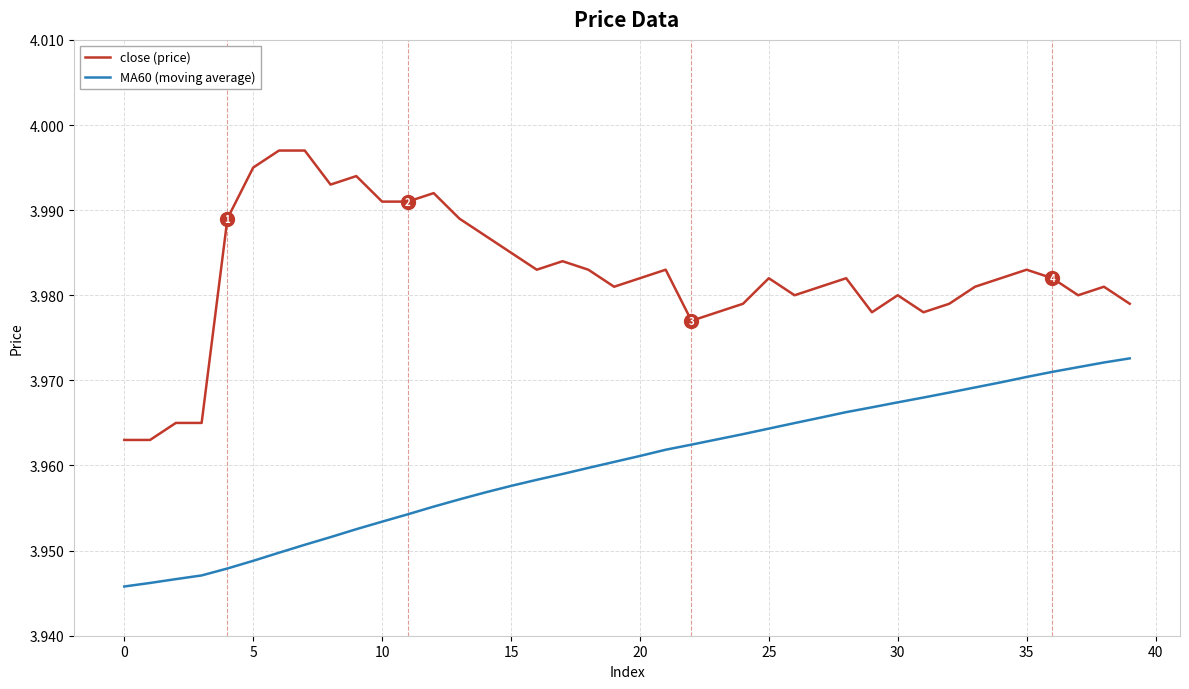

List the series in order of their overall mean, highest first.

close (price), MA60 (moving average)